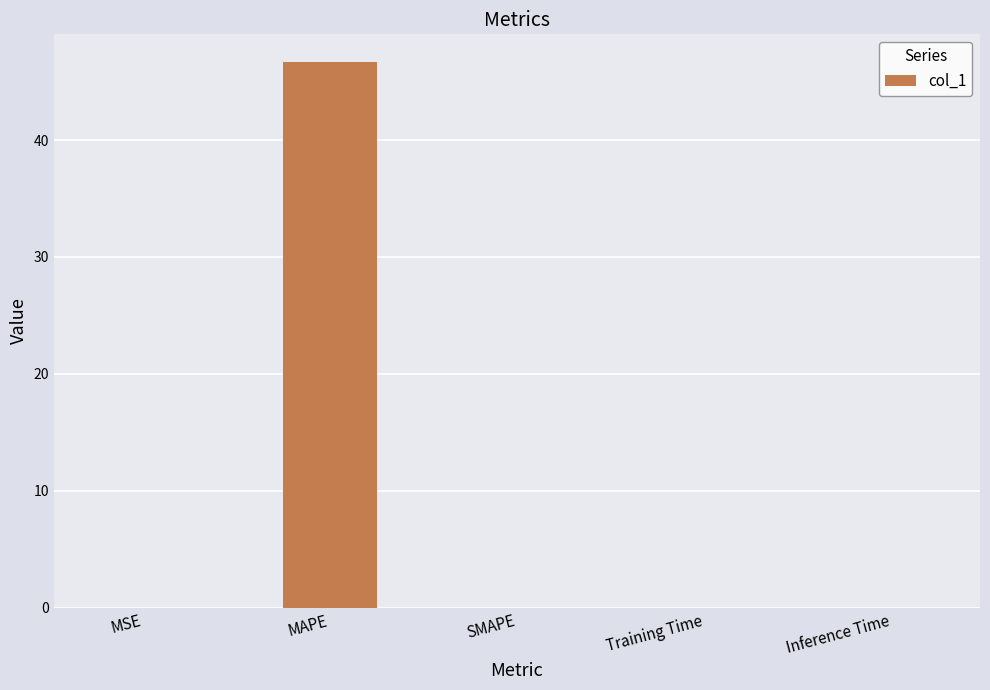

Are the bars horizontal?

No